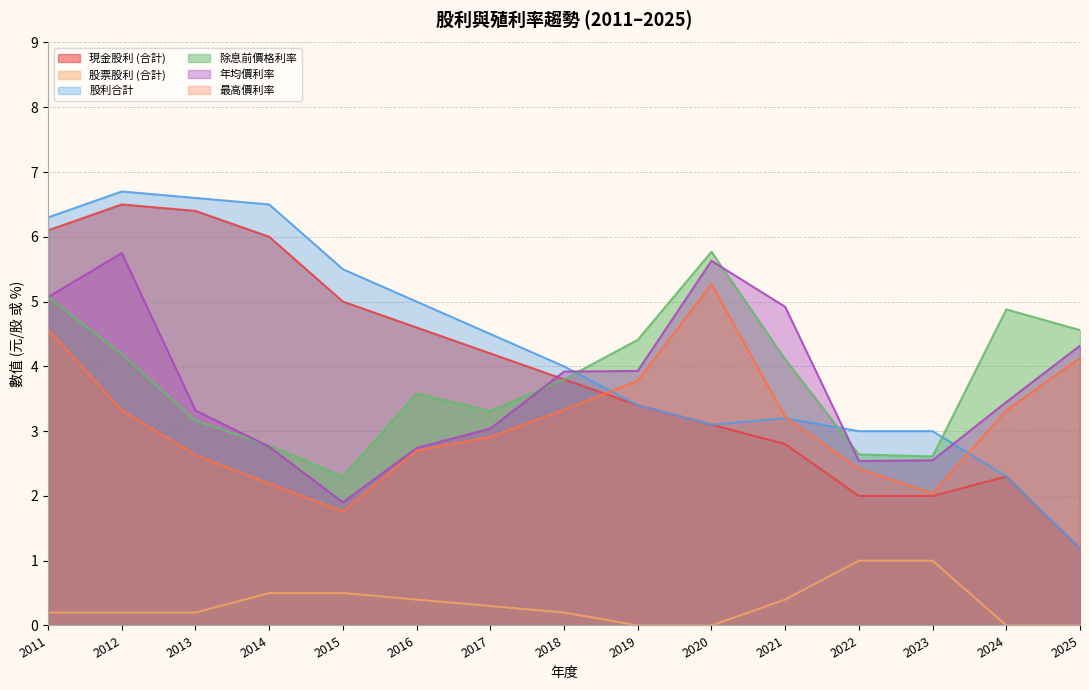

What is the total value across all series at 2025?

15.4